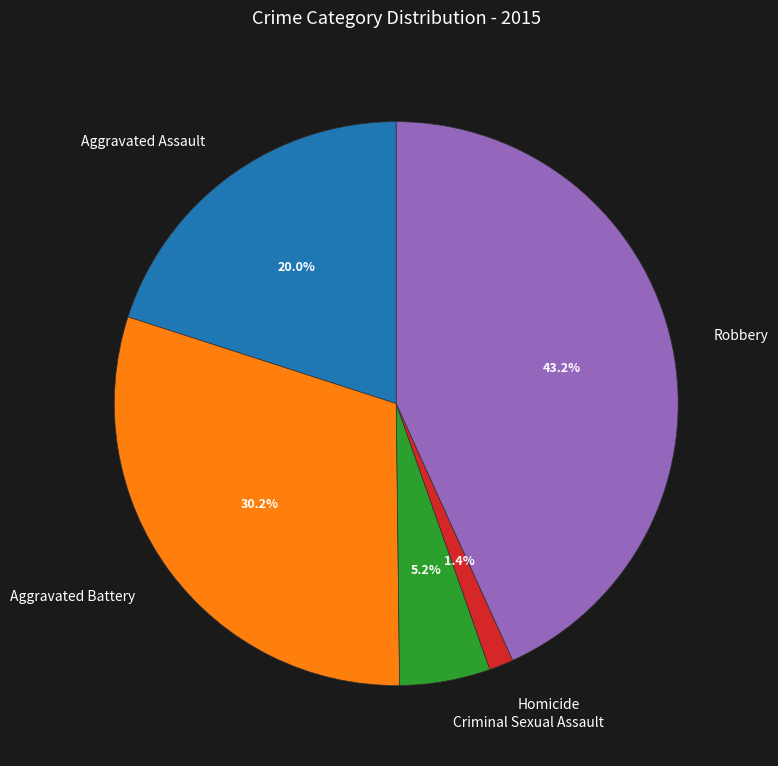

The Homicide slice represents 11% of the pie. True or false?

False